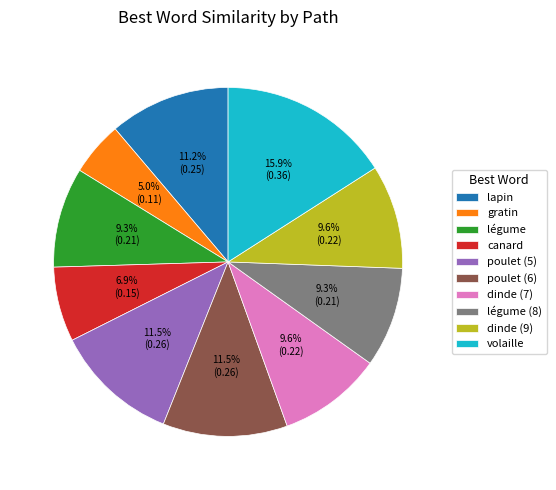

Combined, do lapin and poulet (6) account for over 50%?

No